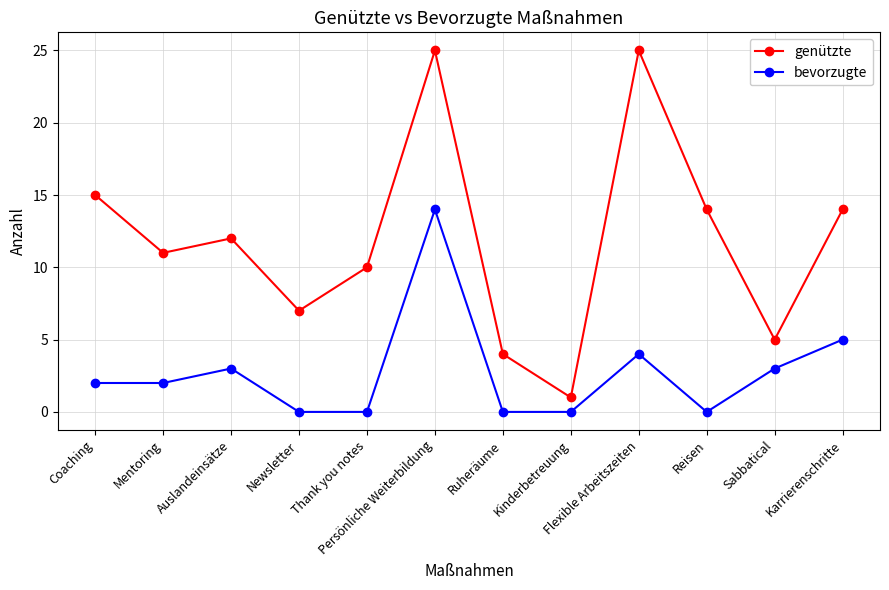

At which category is the sum across all series the highest?

Persönliche Weiterbildung